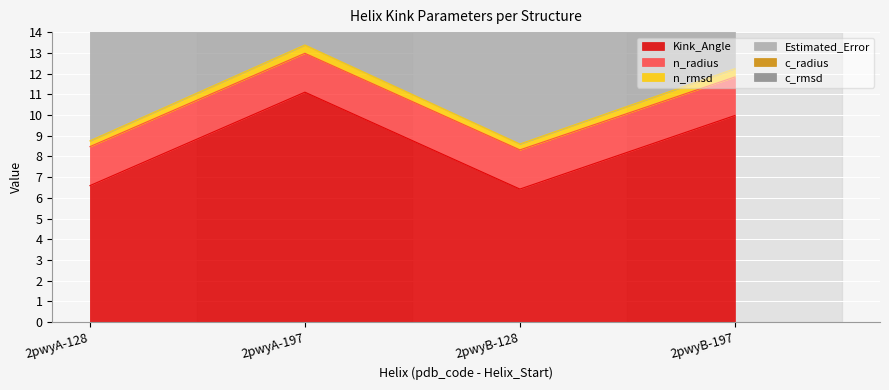

Is it true that Estimated_Error equals 16.4 at 2pwyB-128?

True